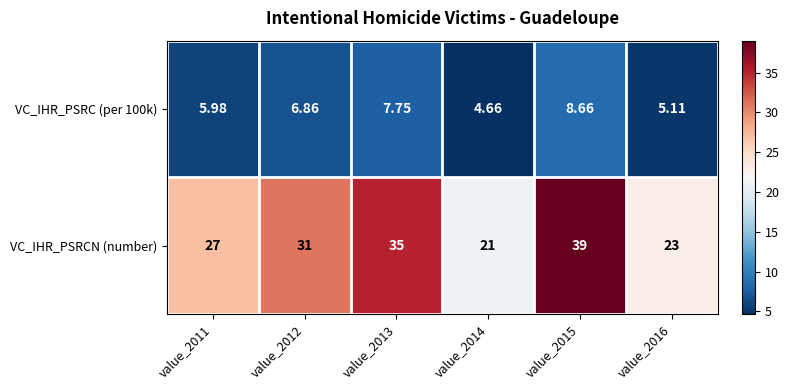

How many data points does each series have?

6